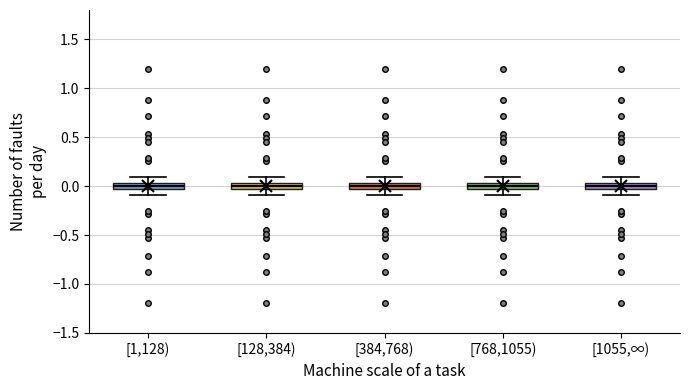

Where does the upper whisker of the box for [768,1055) end on the y-axis? The values are not printed on the chart, so give them approximately, as read against the axis.

0.10